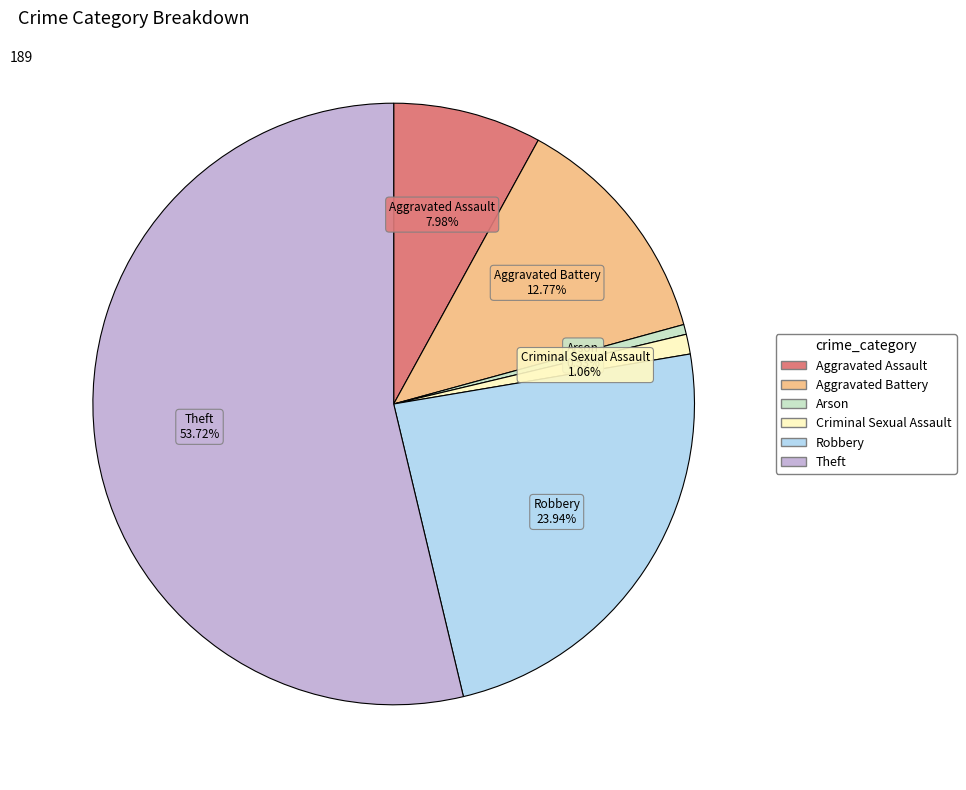

How much of the chart is everything except Aggravated Battery?

87.2%